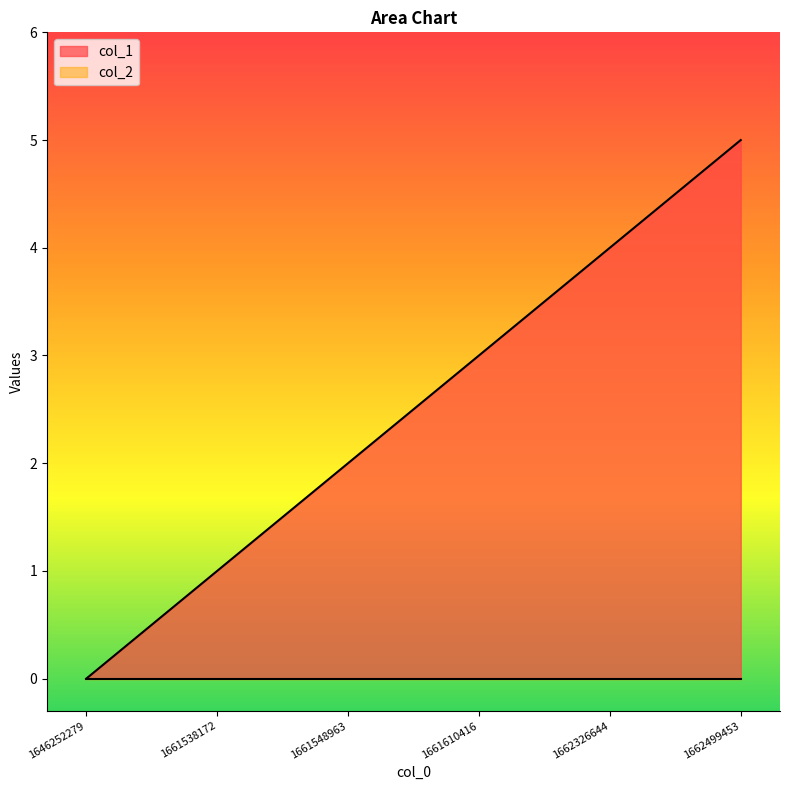

What is the value of the 5th point from the left?

4